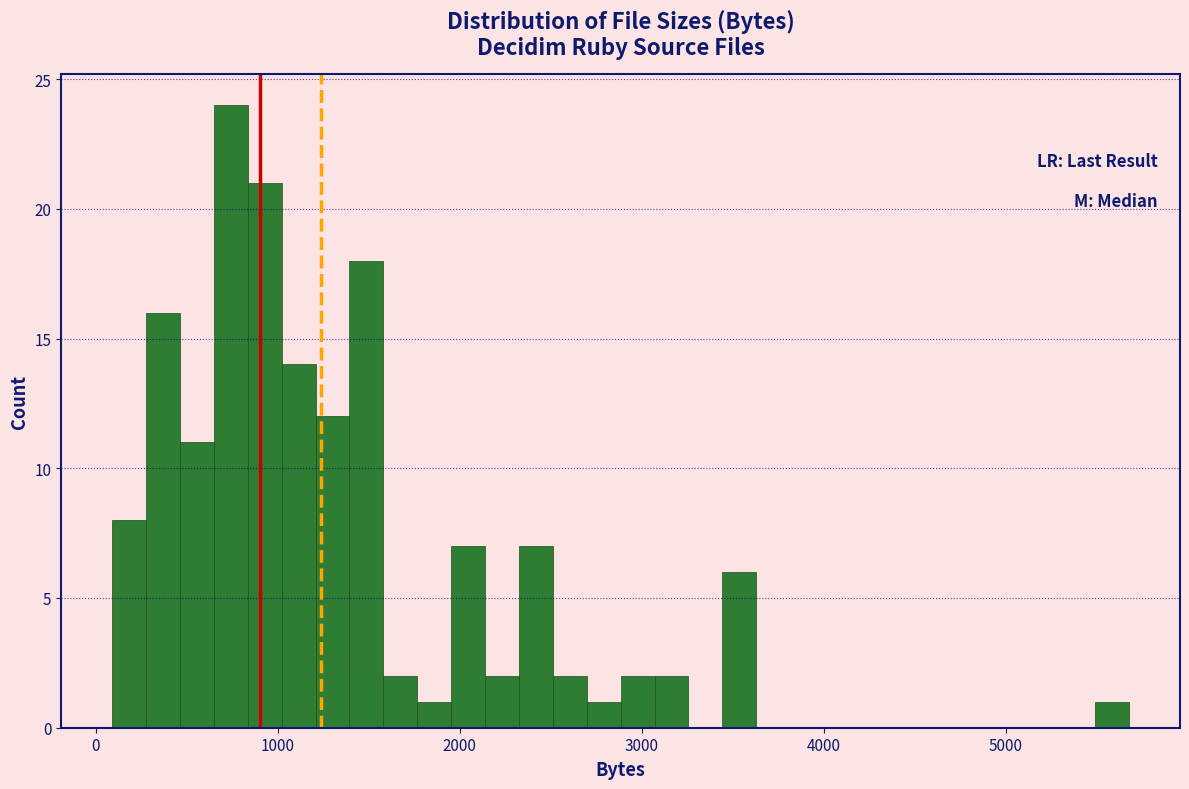

Read against the x-axis, roughly where is the centre of the tallest bar?

700